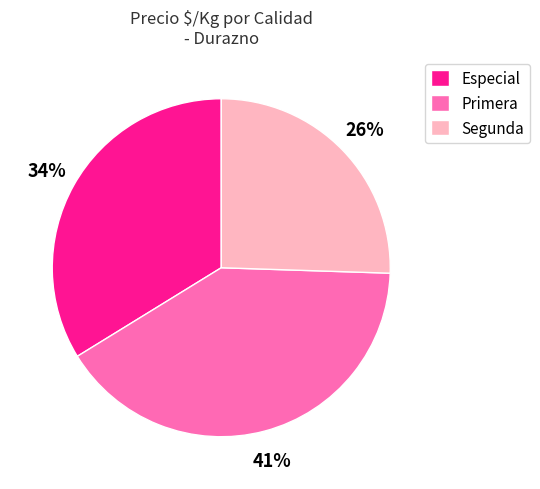

Count the number of slices in the pie.

3